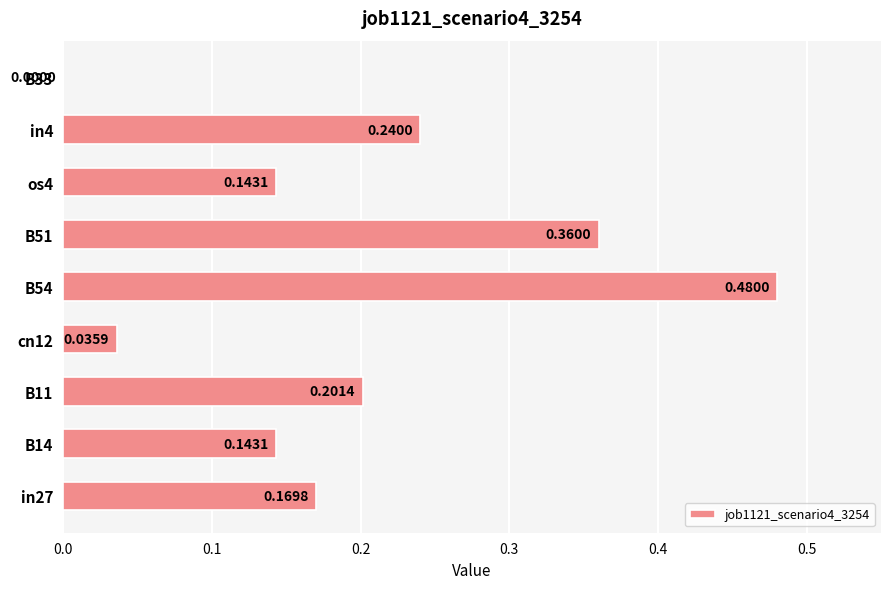

How many values exceed 0?

8